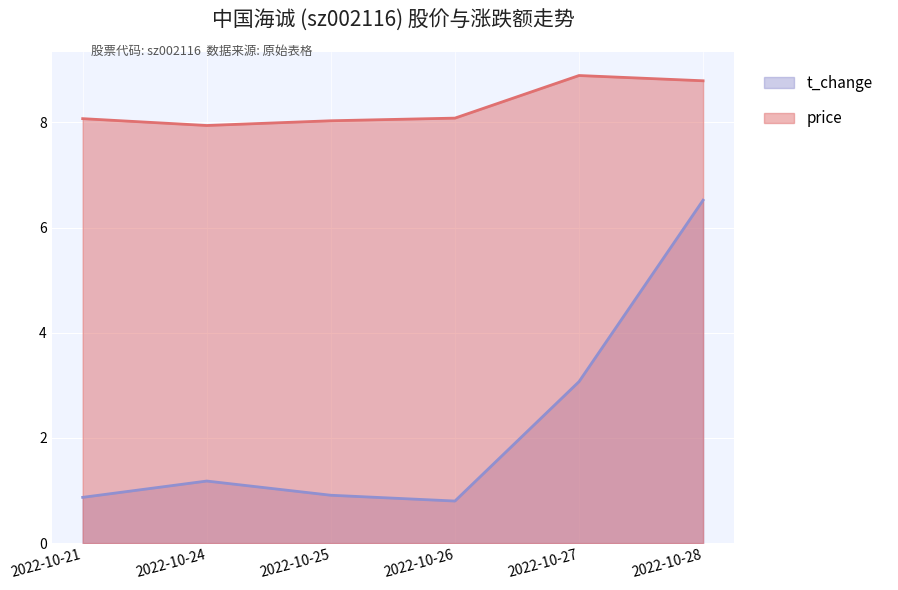

The t_change series shows 3.8 at 2022-10-28. True or false?

False